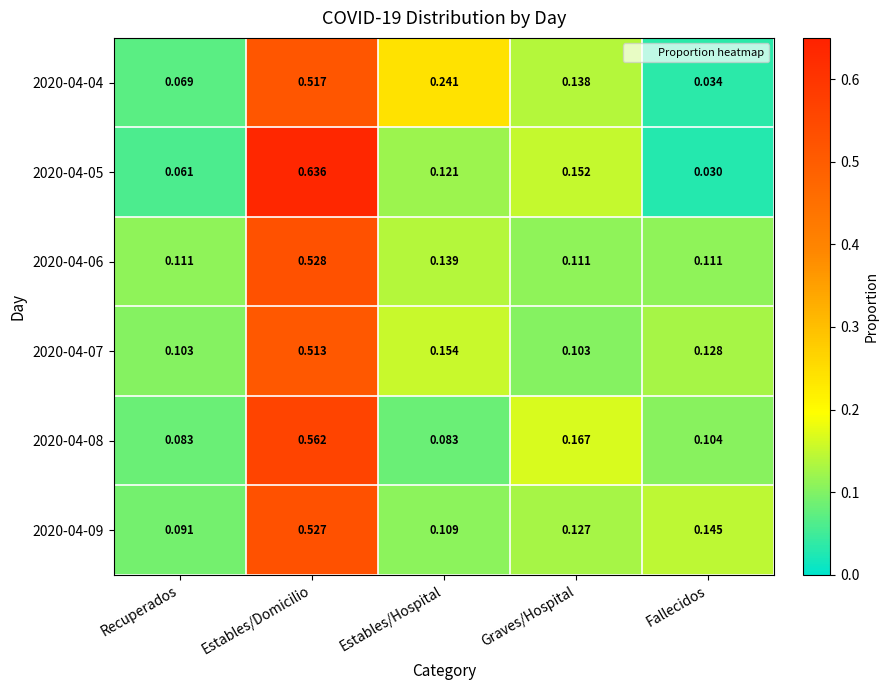

At which category is the sum across all series the highest?

Estables/Domicilio